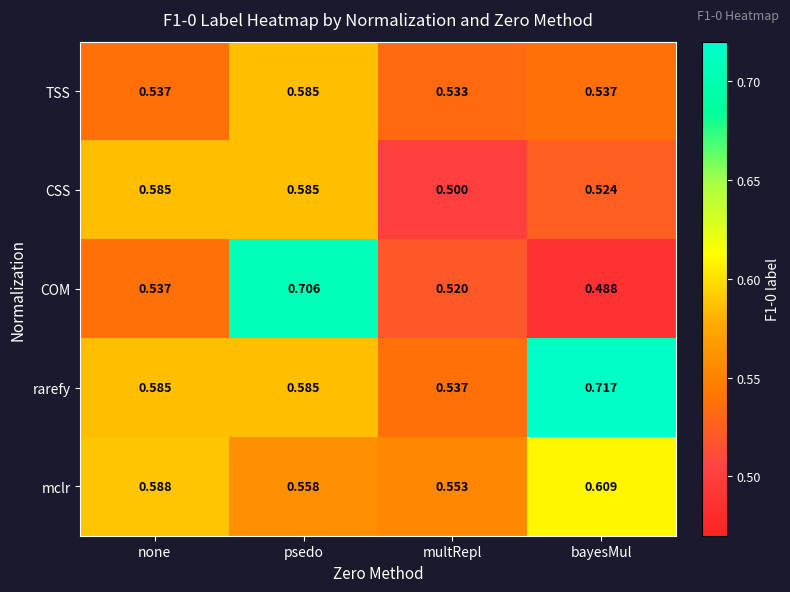

What is the spread (max minus min) of values at bayesMul?

0.2